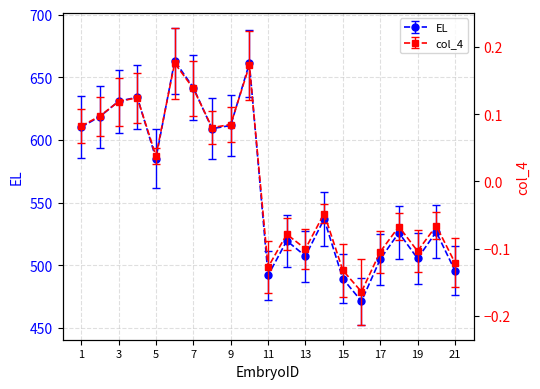

What is the difference between the highest and lowest values at 10?

26.4